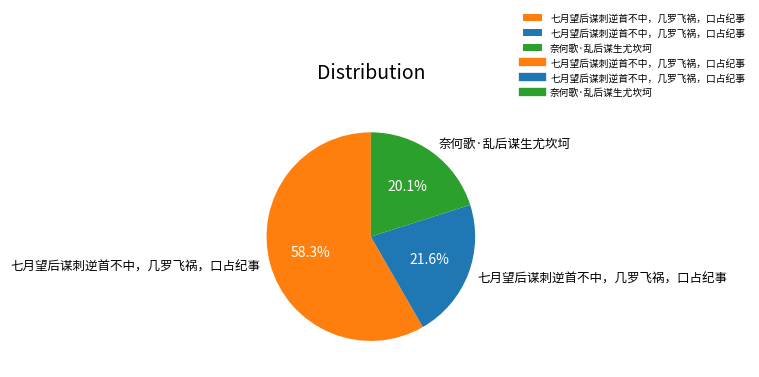

Is there a majority slice in this chart?

Yes